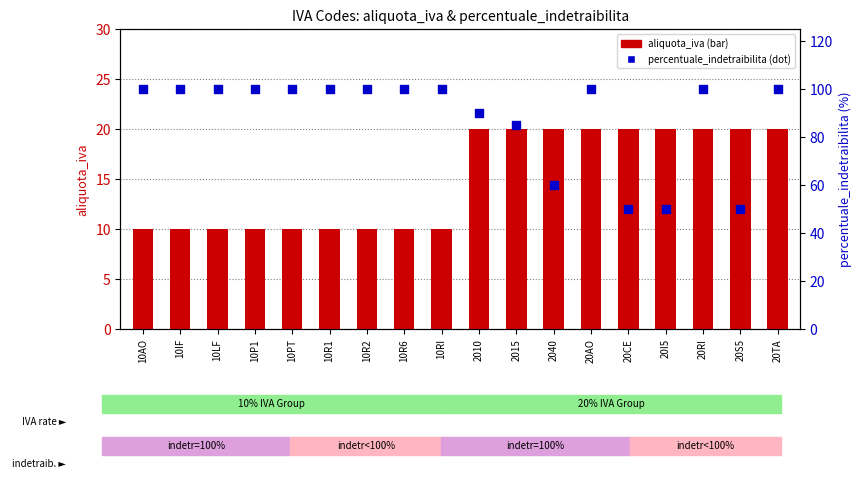

Which series has the widest spread of Y values?

percentuale_indetraibilita